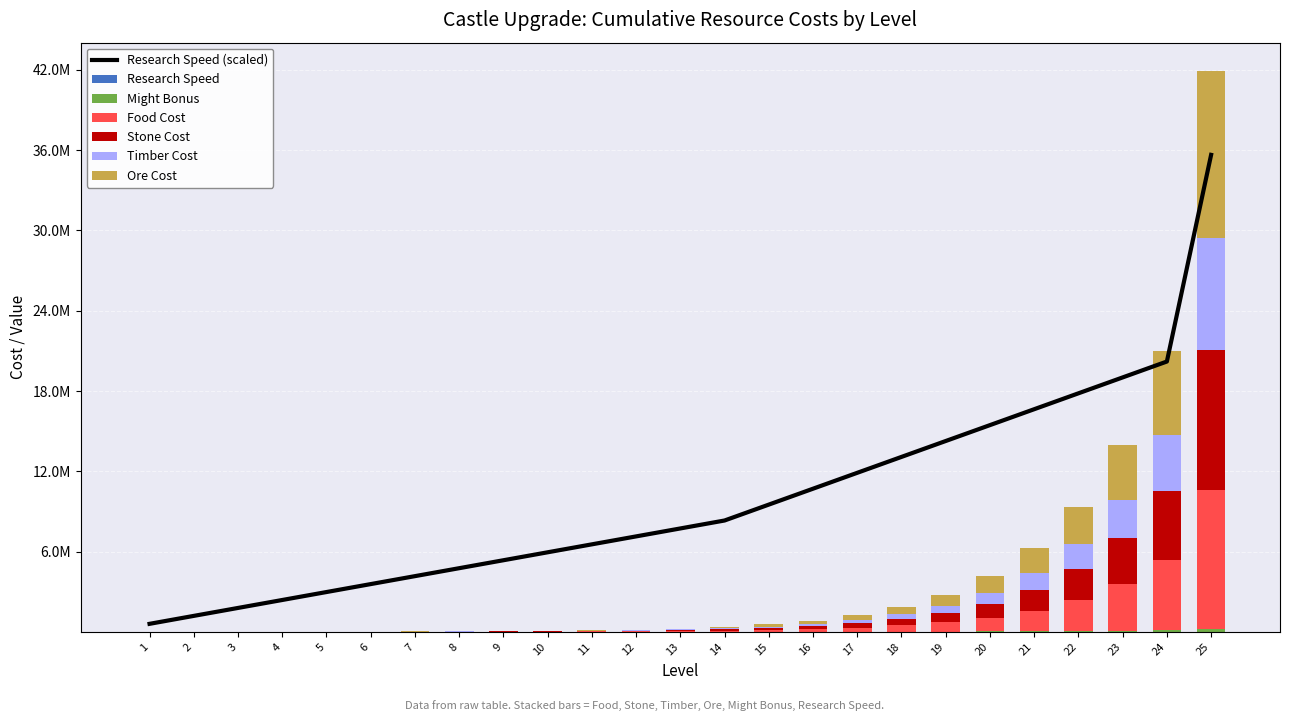

Rank the series at 20 from highest to lowest value.

Ore Cost, Food Cost, Stone Cost, Timber Cost, Might Bonus, Research Speed